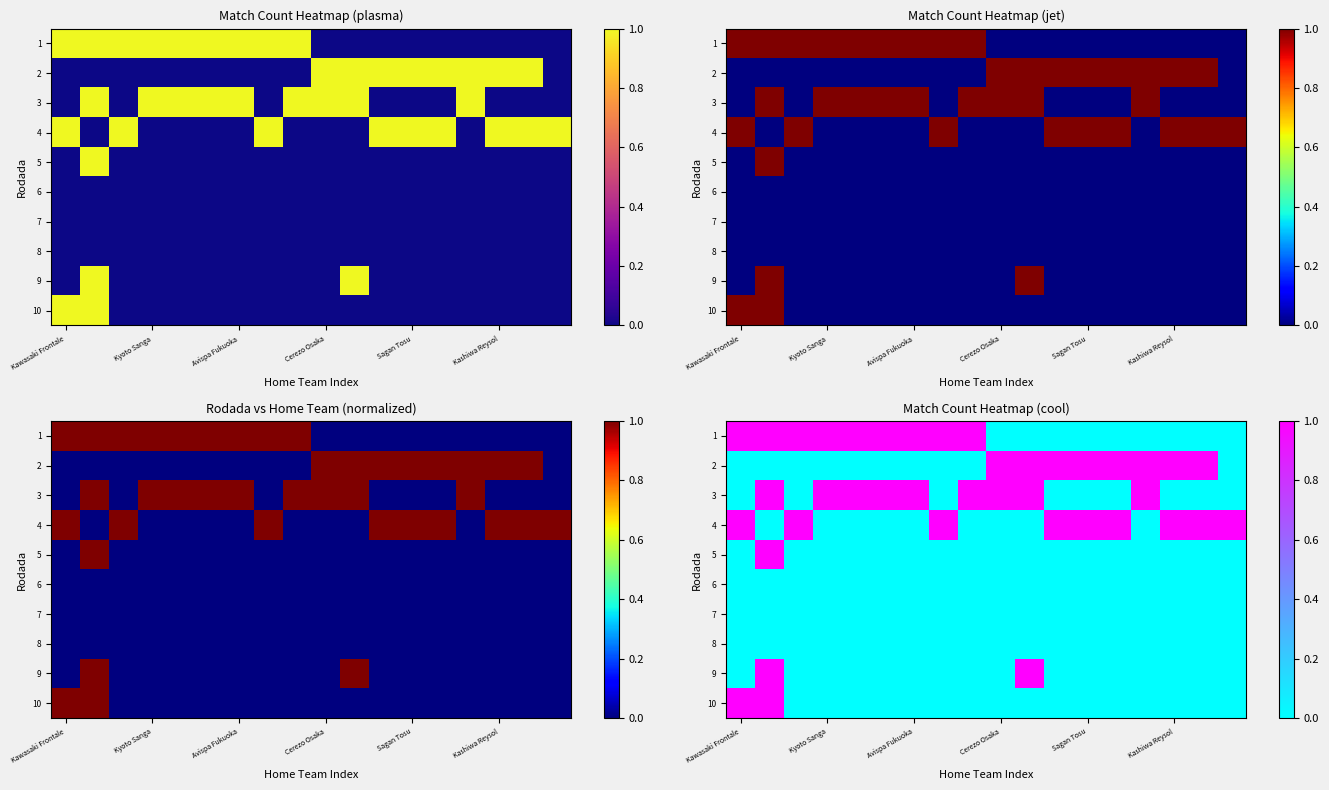

List the series in order of their peak value, lowest first.

6, 7, 8, 1, 2, 3, 4, 5, 9, 10